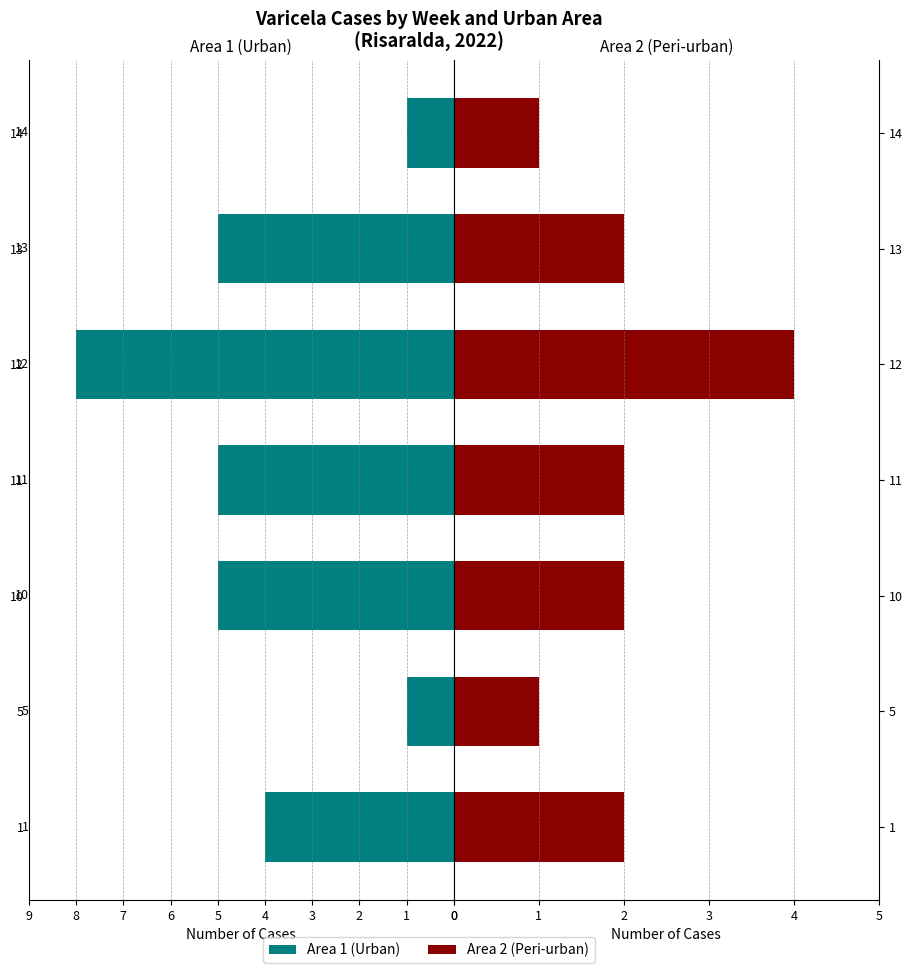

Which series has the largest range (max minus min)?

Area 1 (Urban)